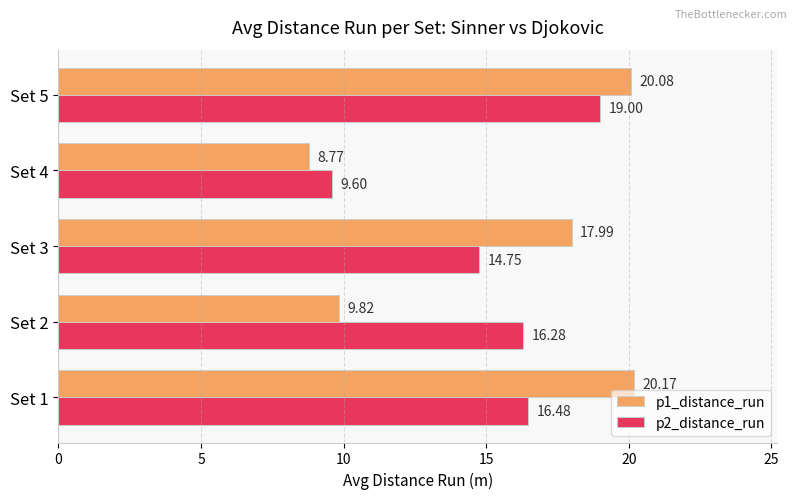

At Set 2, list the series in order from largest to smallest.

p2_distance_run, p1_distance_run